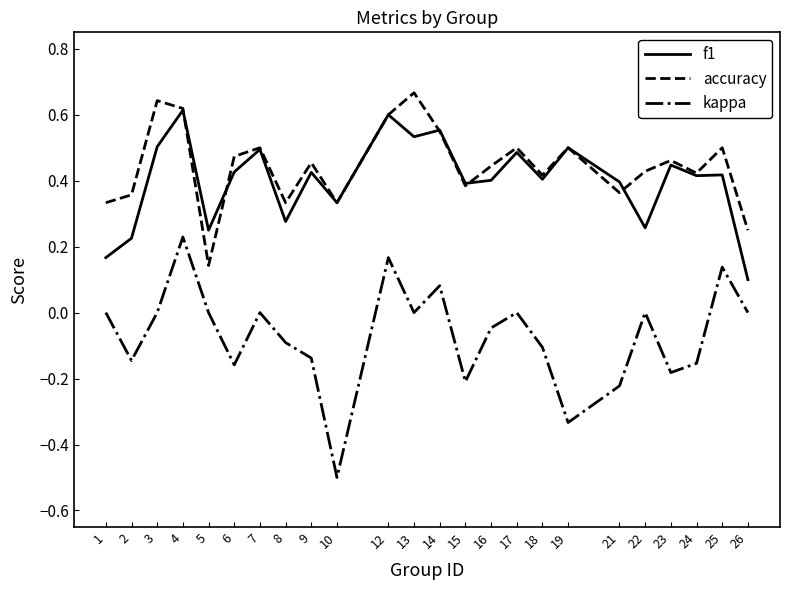

The value of kappa at 16 is -0.1. True or false?

False